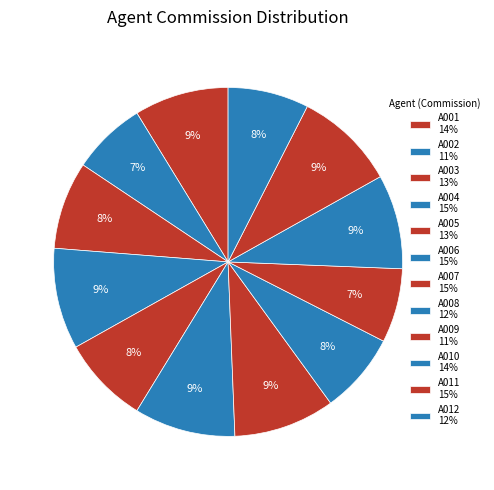

Does A006 represent more than half of the total?

No